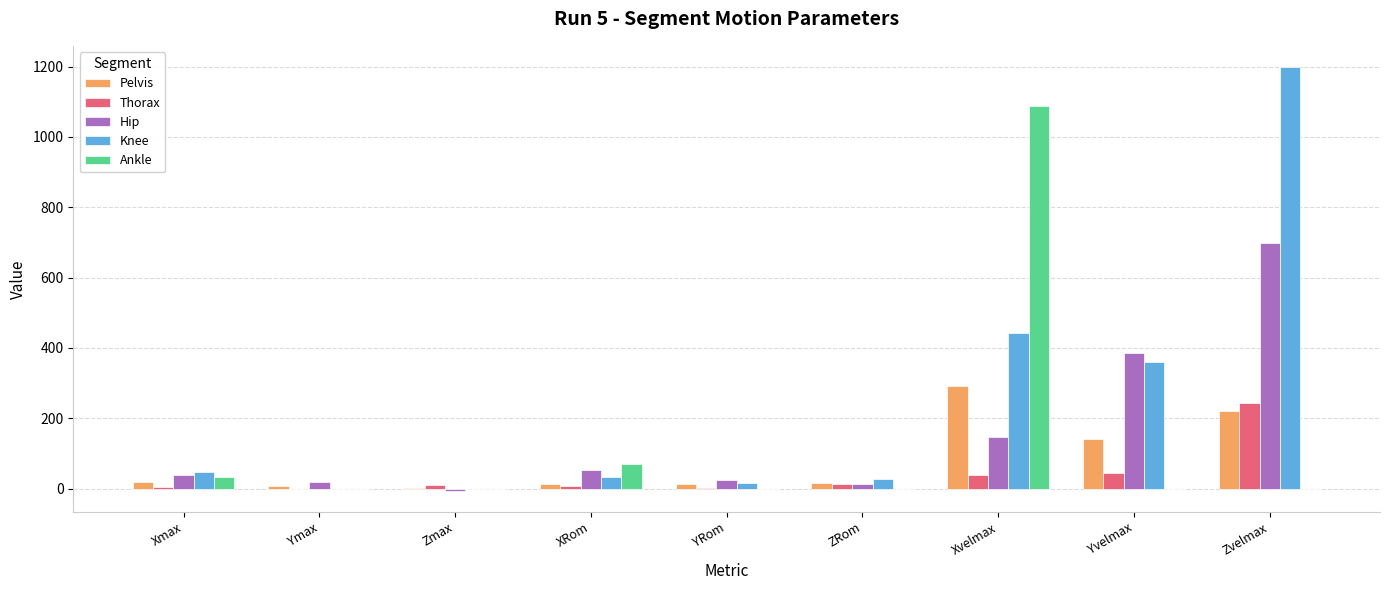

Between Zmax and Zvelmax, which series saw the biggest shift?

Knee